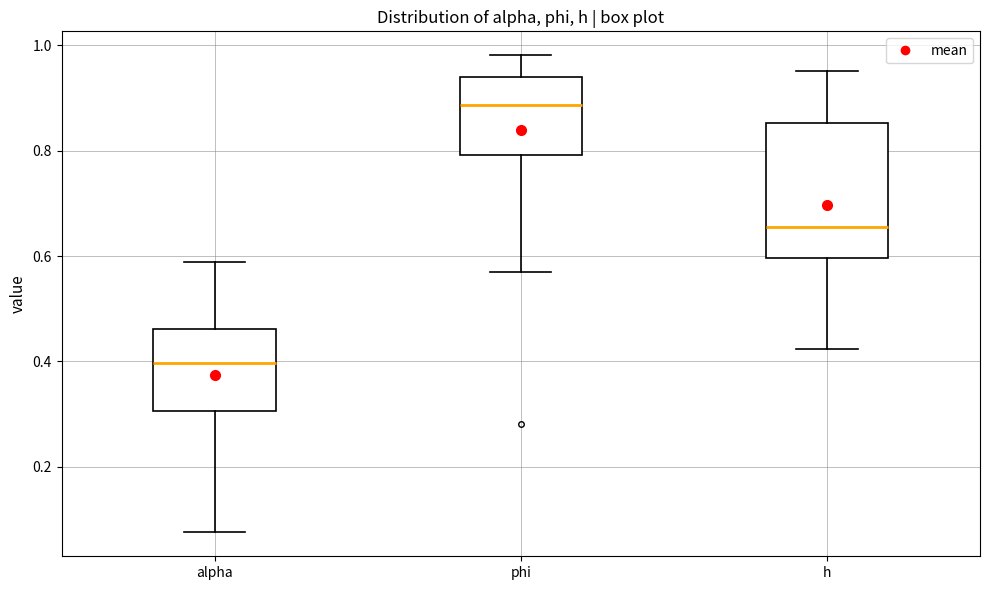

Reading left to right, transcribe this box plot: for each box, give where its median line is, the range the box spans, and where its two whiskers end, as read against the y-axis. The values are not printed on the chart, so give them approximately, as read against the axis.

alpha: median 0.40, box 0.30 to 0.46, whiskers 0.08 to 0.58
phi: median 0.88, box 0.80 to 0.94, whiskers 0.56 to 0.98
h: median 0.66, box 0.60 to 0.86, whiskers 0.42 to 0.96